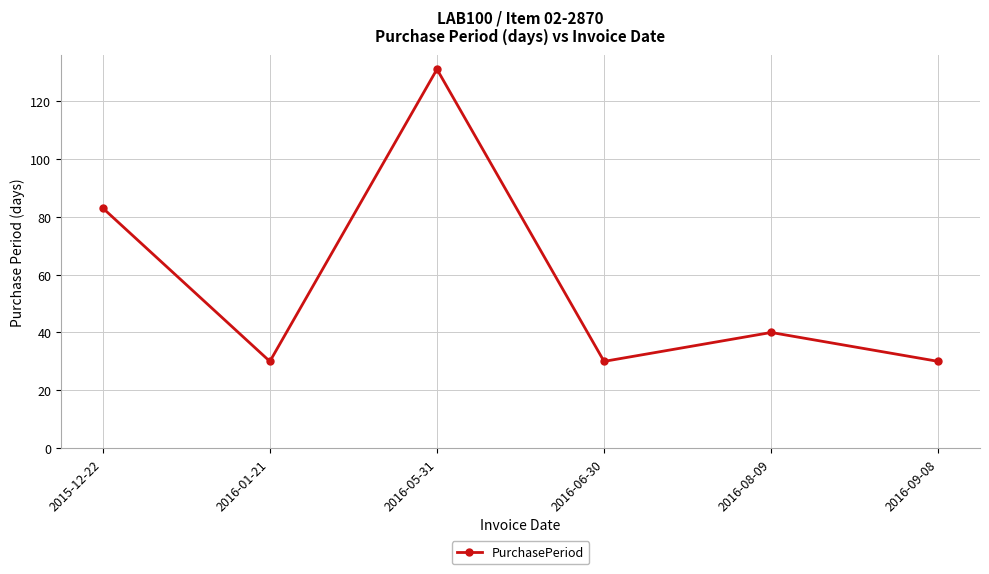

Which label corresponds to the largest value in the chart?

2016-05-31